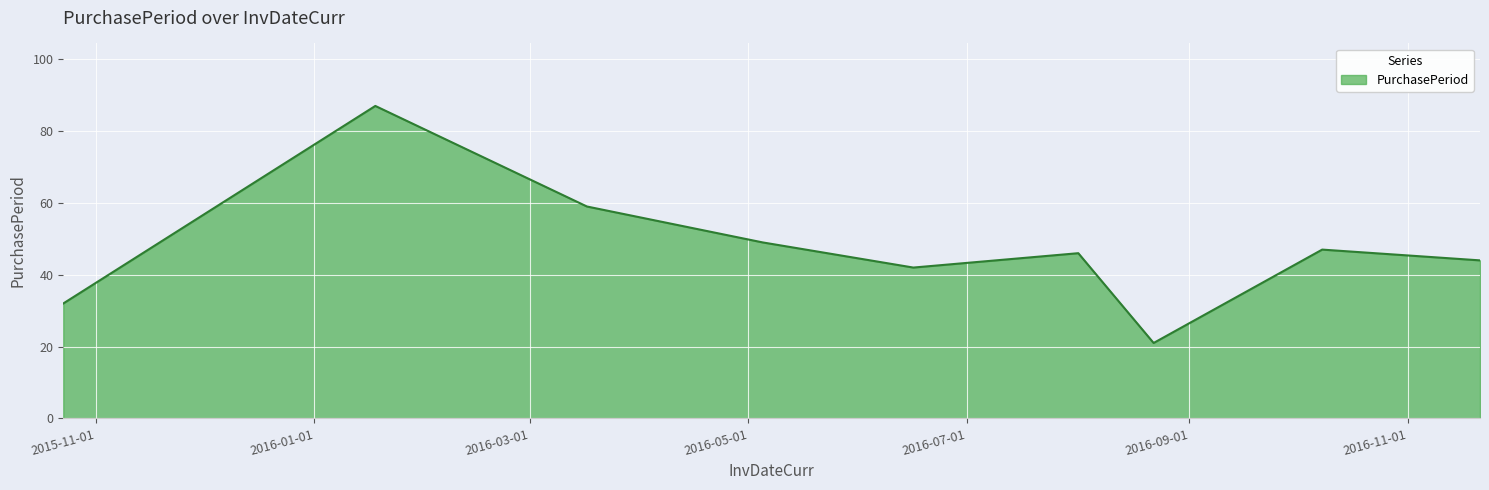

What is the difference between the maximum and minimum values?

66